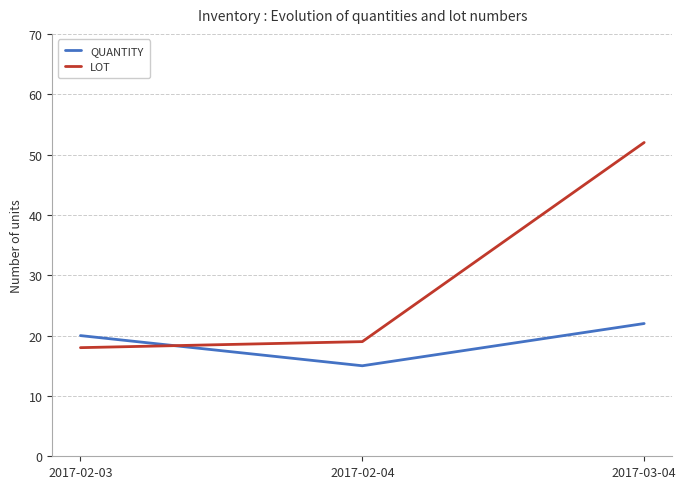

What position from the left is 2017-02-04?

2